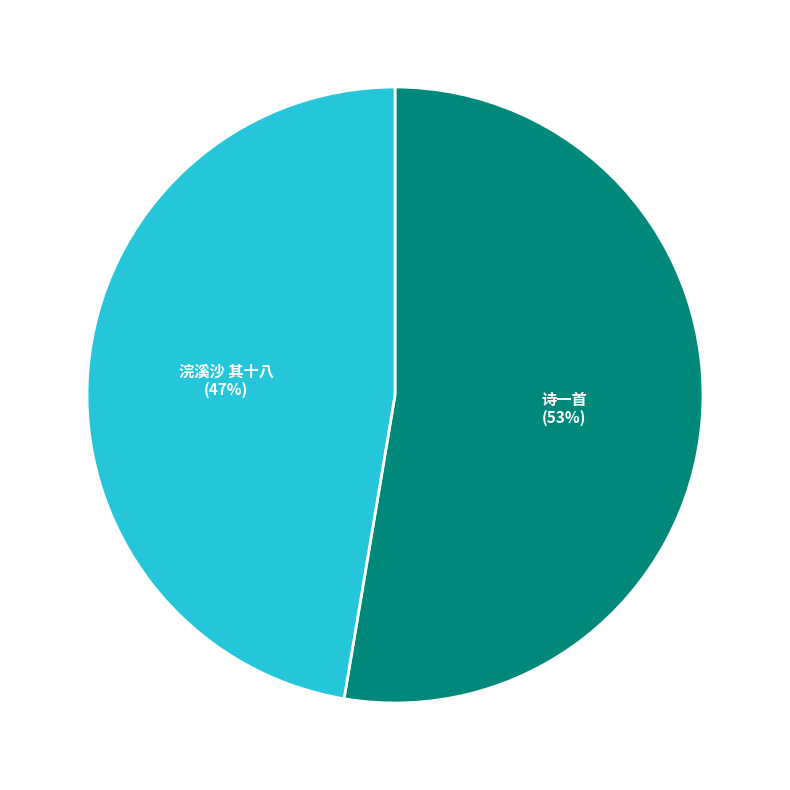

Is there any slice that represents more than half of the pie?

Yes